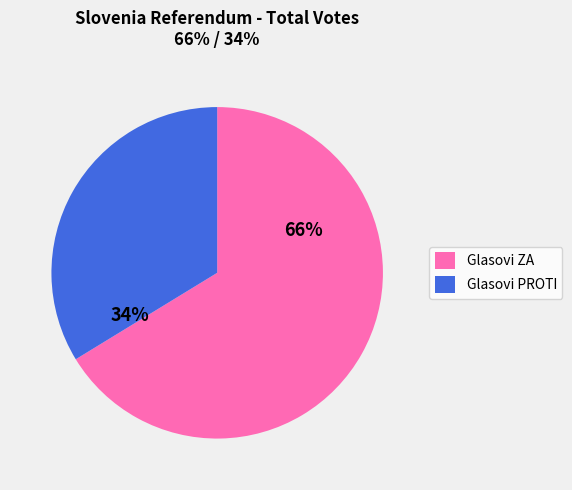

The Glasovi PROTI slice represents 34% of the pie. True or false?

True